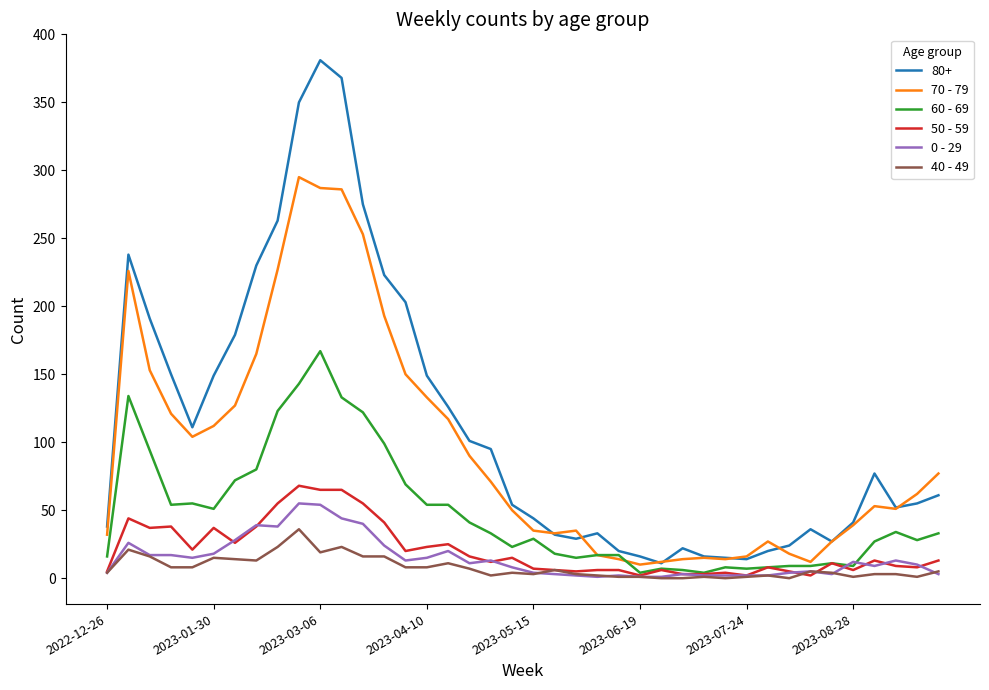

What is the maximum value shown in the chart?

381